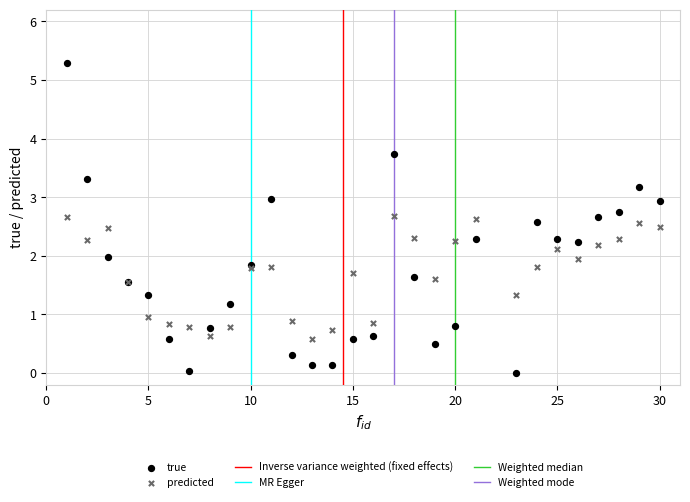

Which series reaches the maximum Y coordinate?

true